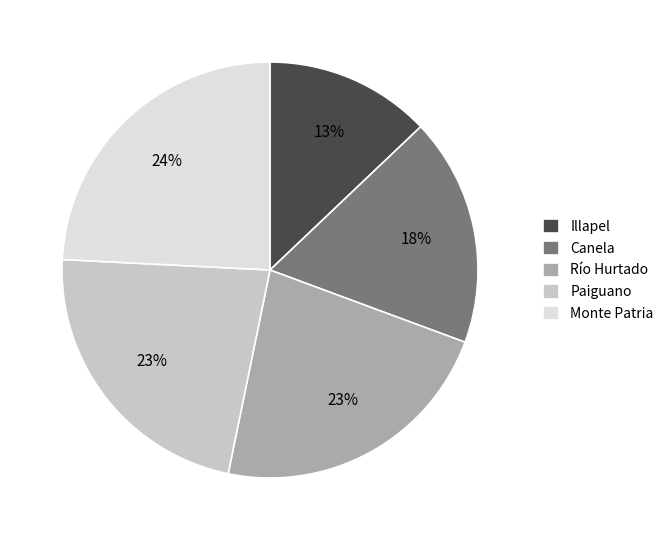

Is the sum of Monte Patria and Canela greater than half?

No